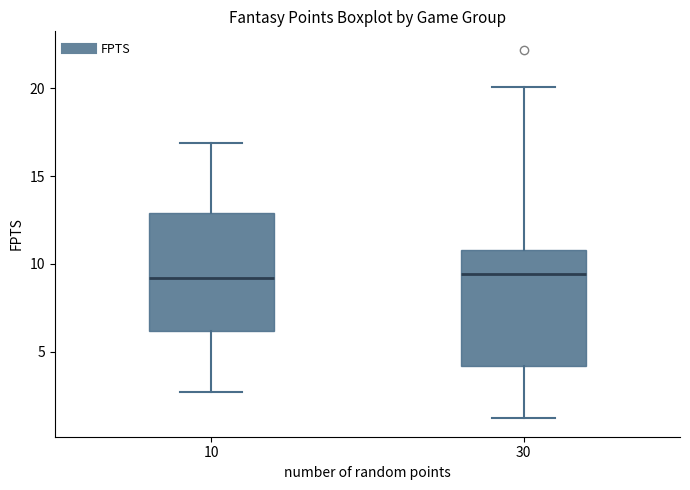

Reading left to right, read every box against the y-axis: the position of its median line, the range the box covers, and the ends of its whiskers. The values are not printed on the chart, so give them approximately, as read against the axis.

10: median 9.0, box 6.0 to 13.0, whiskers 2.5 to 17.0
30: median 9.5, box 4.0 to 11.0, whiskers 1.0 to 20.0